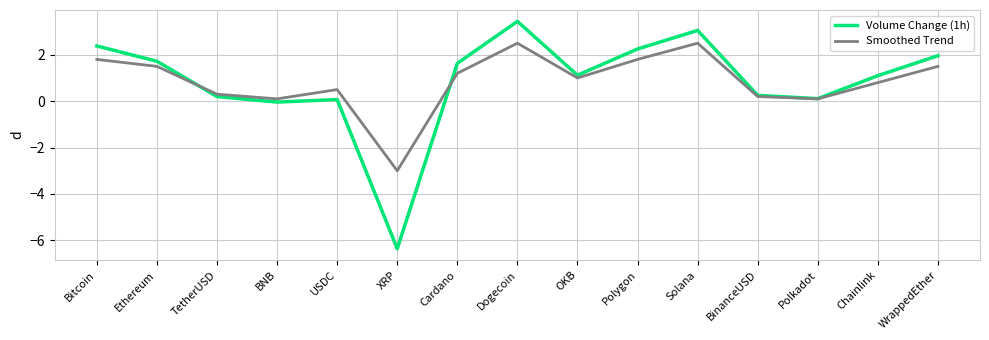

Where is the first local maximum for Smoothed Trend?

USDC